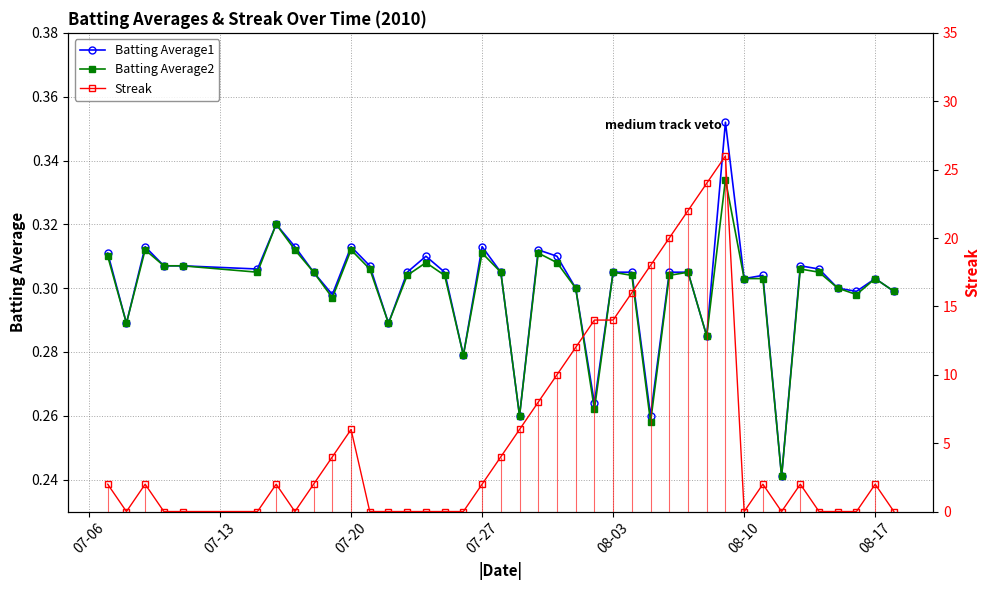

Which series has the widest spread of values?

Streak